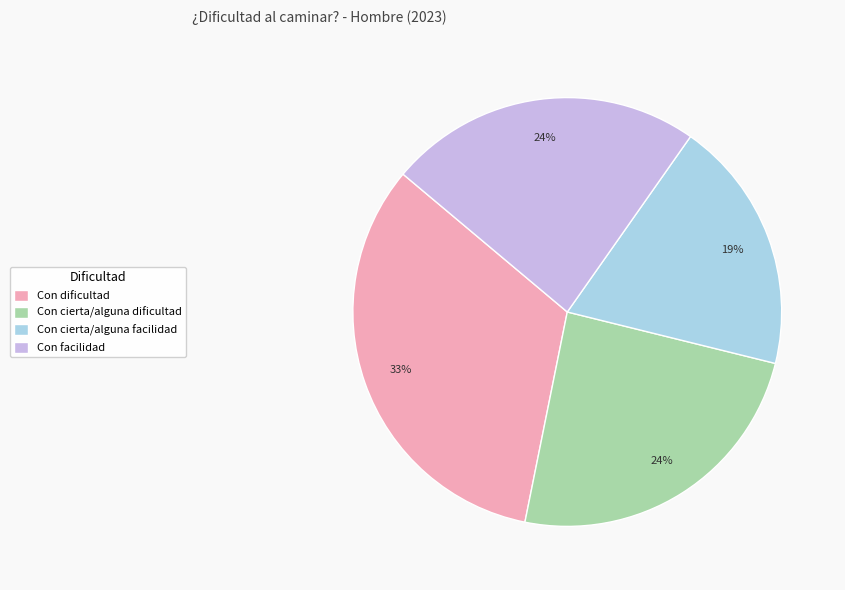

What is the largest slice in the pie chart?

Con dificultad